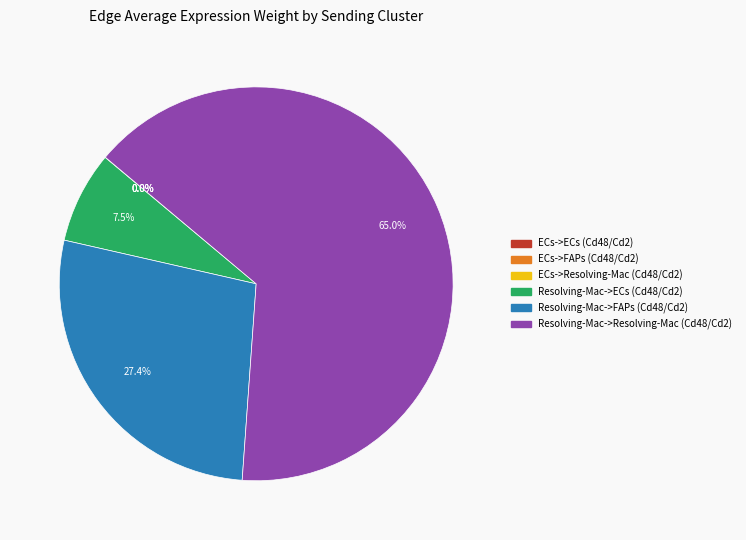

What percentage is NOT represented by Resolving-Mac->FAPs (Cd48/Cd2)?

72.6%